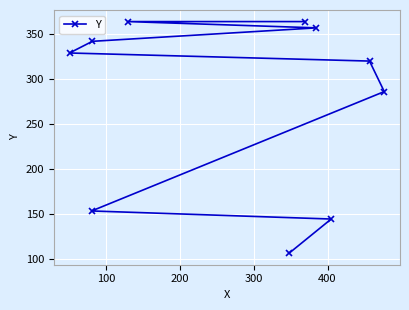

What is the greatest value displayed?

364